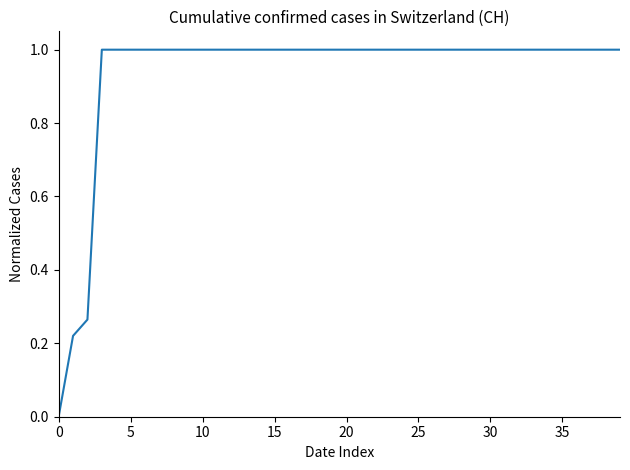

What is the greatest value displayed?

1.0